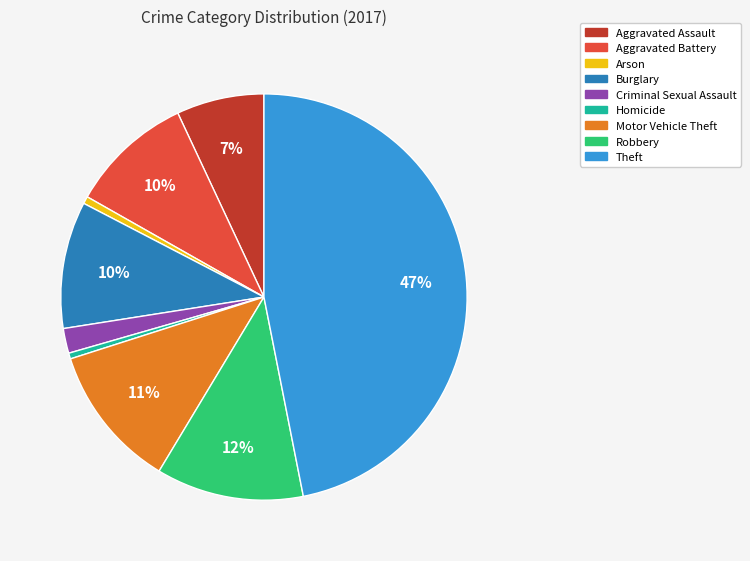

To the nearest percent, what is the combined percentage of Burglary and Arson?

11%